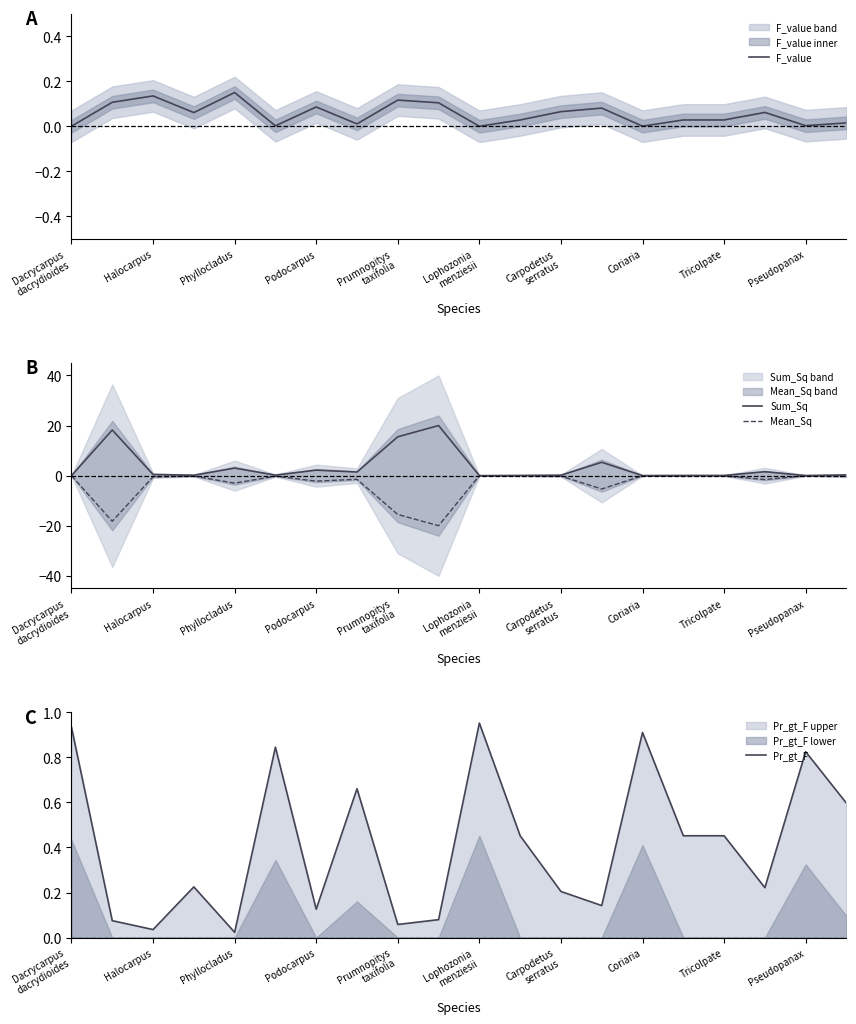

Which series has the largest total across all categories?

Sum_Sq